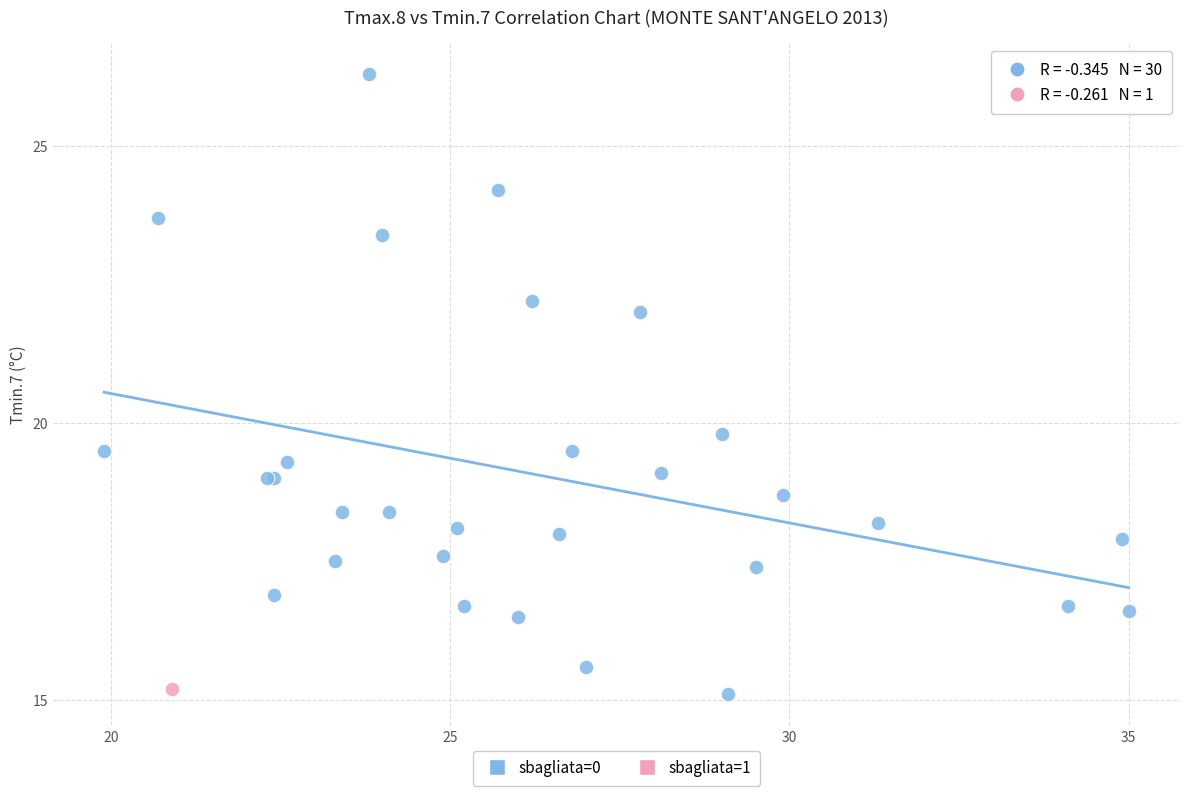

What are all the series names shown in the legend?

sbagliata=0, sbagliata=1